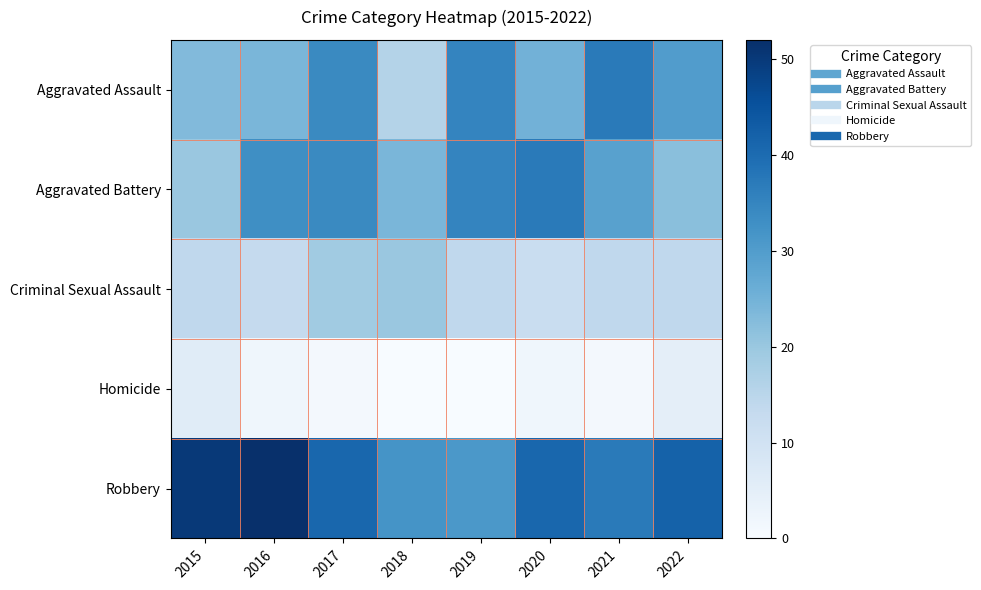

What is the total value across all series at 2022?

113